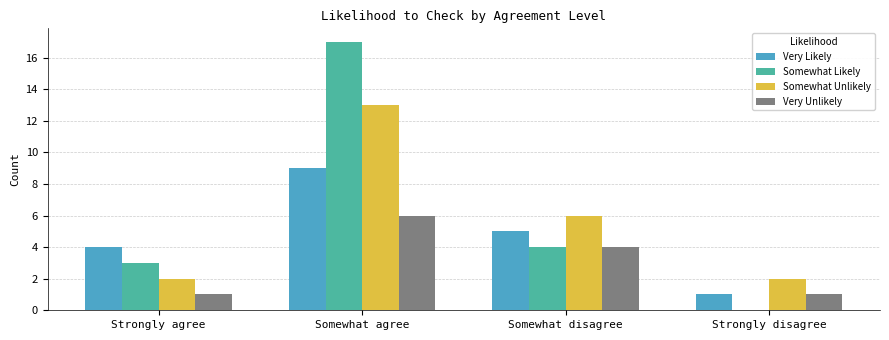

How many groups of bars are there?

4